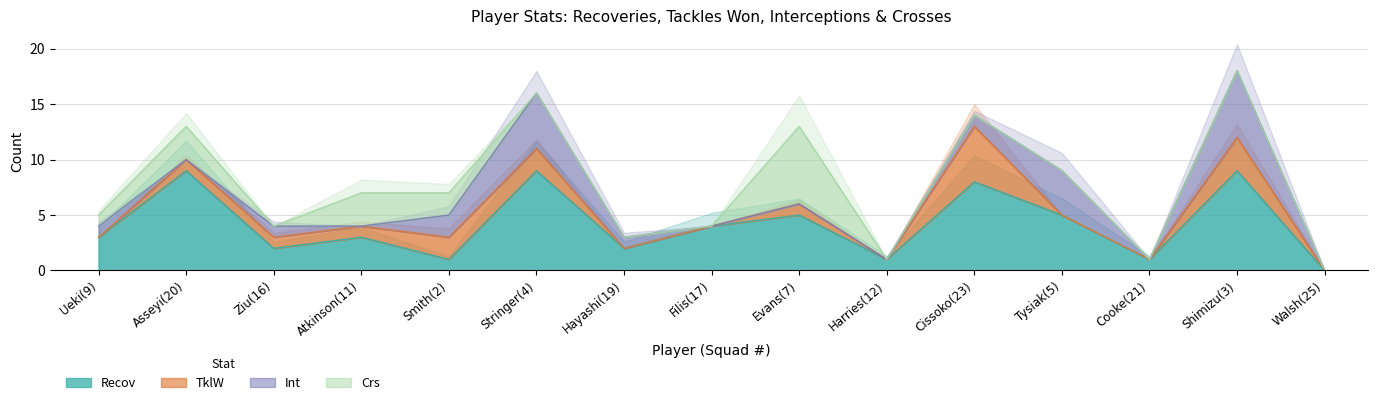

At Filis(17), list the series in order from smallest to largest.

TklW, Int, Crs, Recov